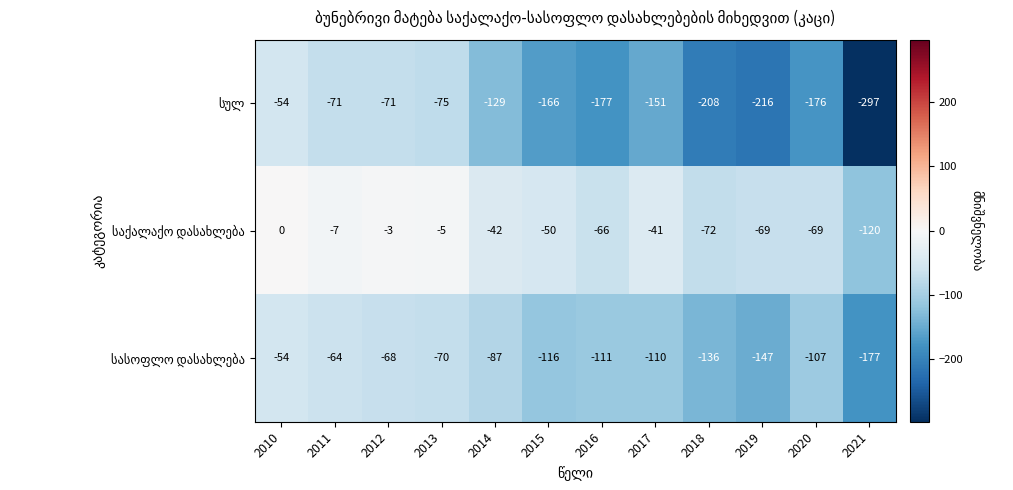

What is the difference between the highest and lowest values at 2017?

110